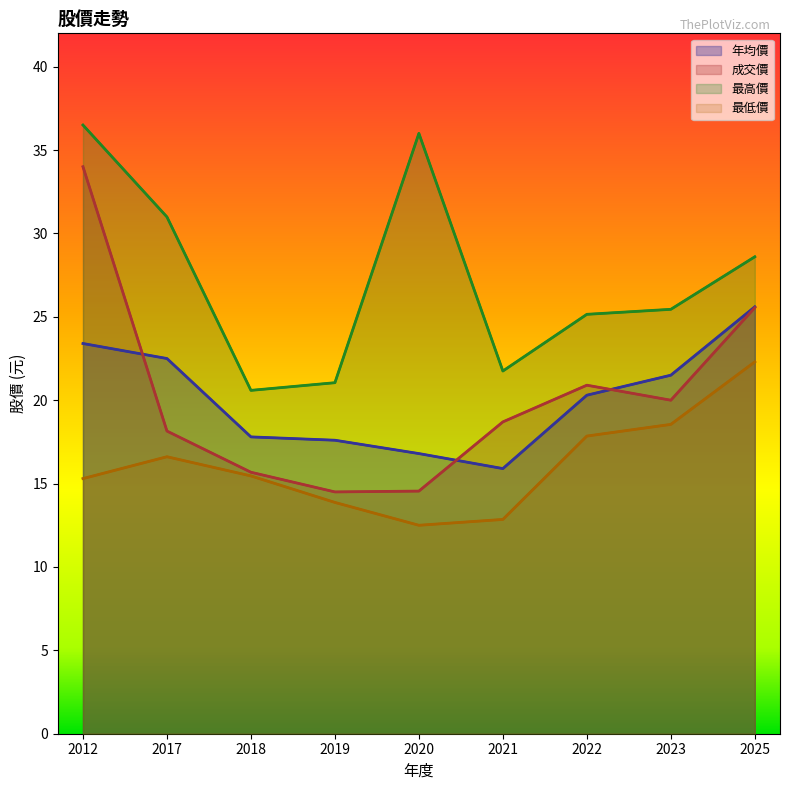

Does the chart display data point markers on the line(s)?

No